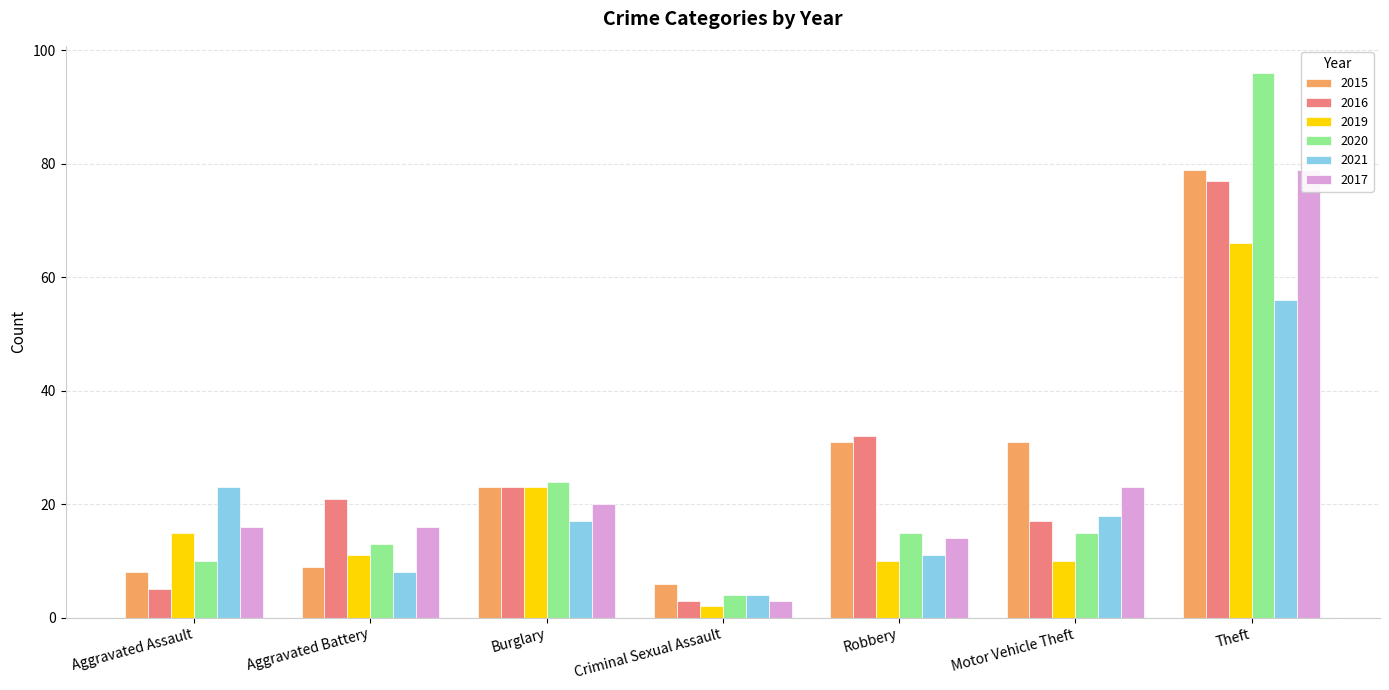

What is the difference between the highest and lowest values at Motor Vehicle Theft?

21